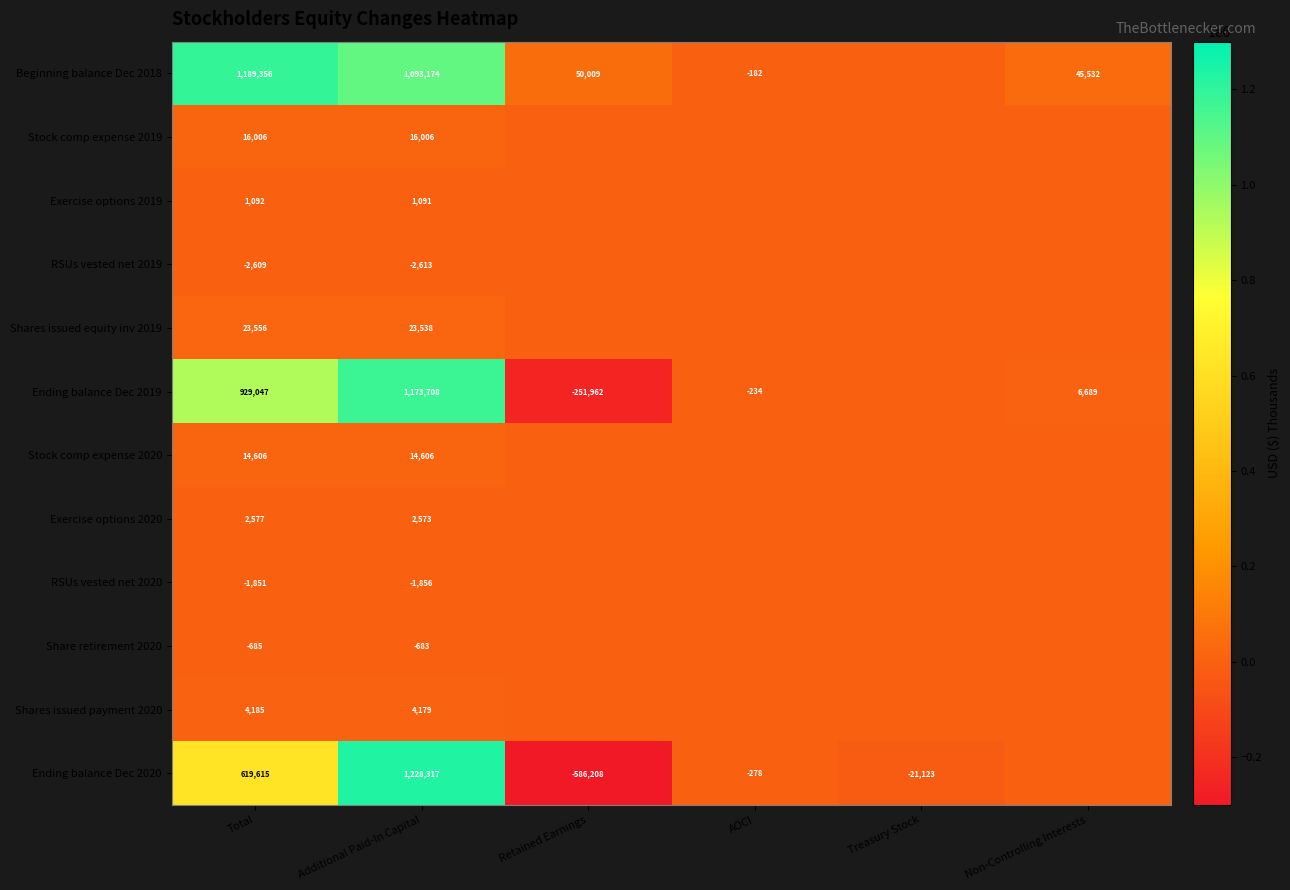

What is the sum of the Ending balance Dec 2020 values at Retained Earnings and AOCI?

-586486